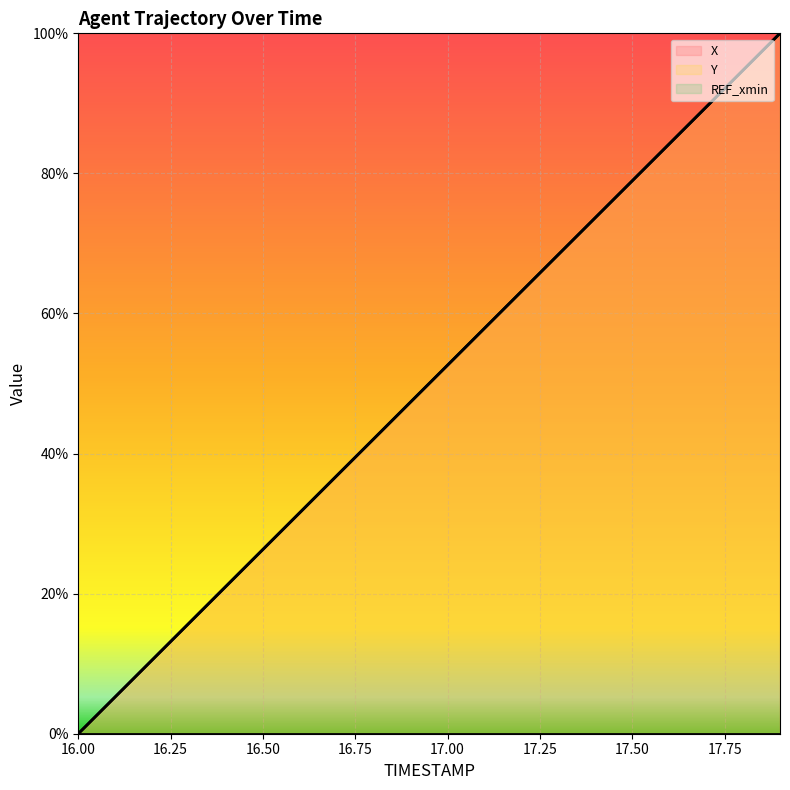

Rank the series by their maximum value, from lowest to highest.

X, Y